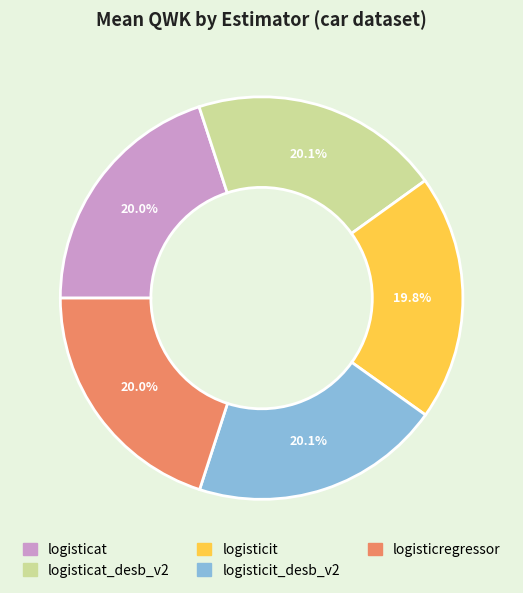

Does any single category account for the majority?

No